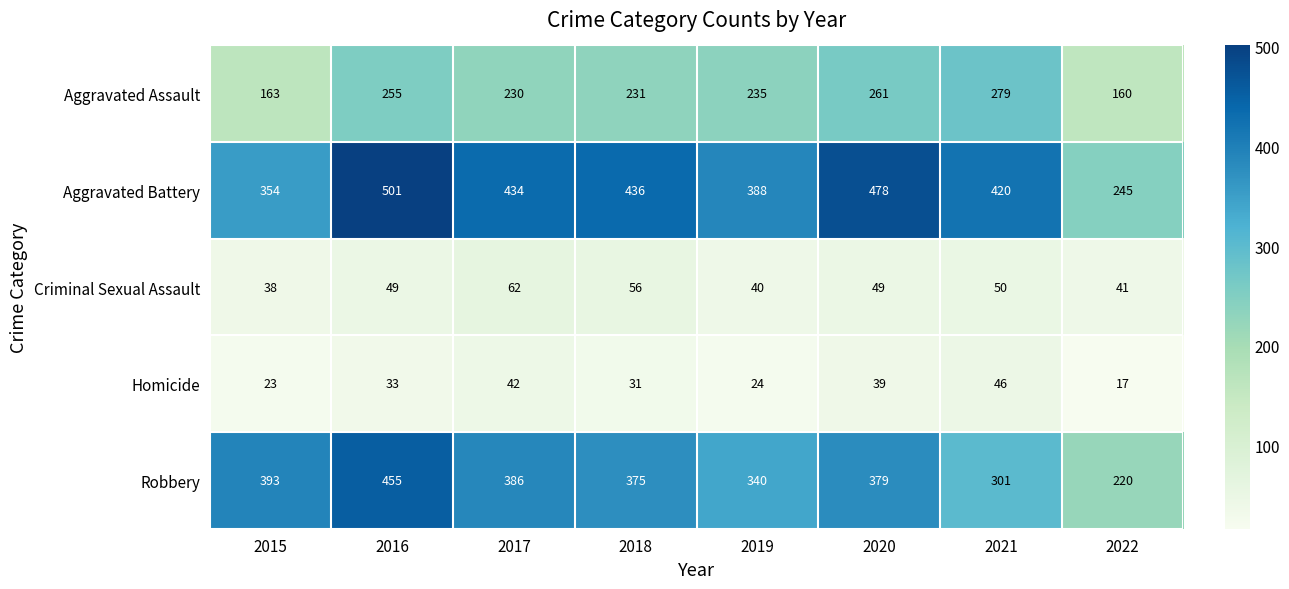

Is it true that Homicide equals 39 at 2020?

True